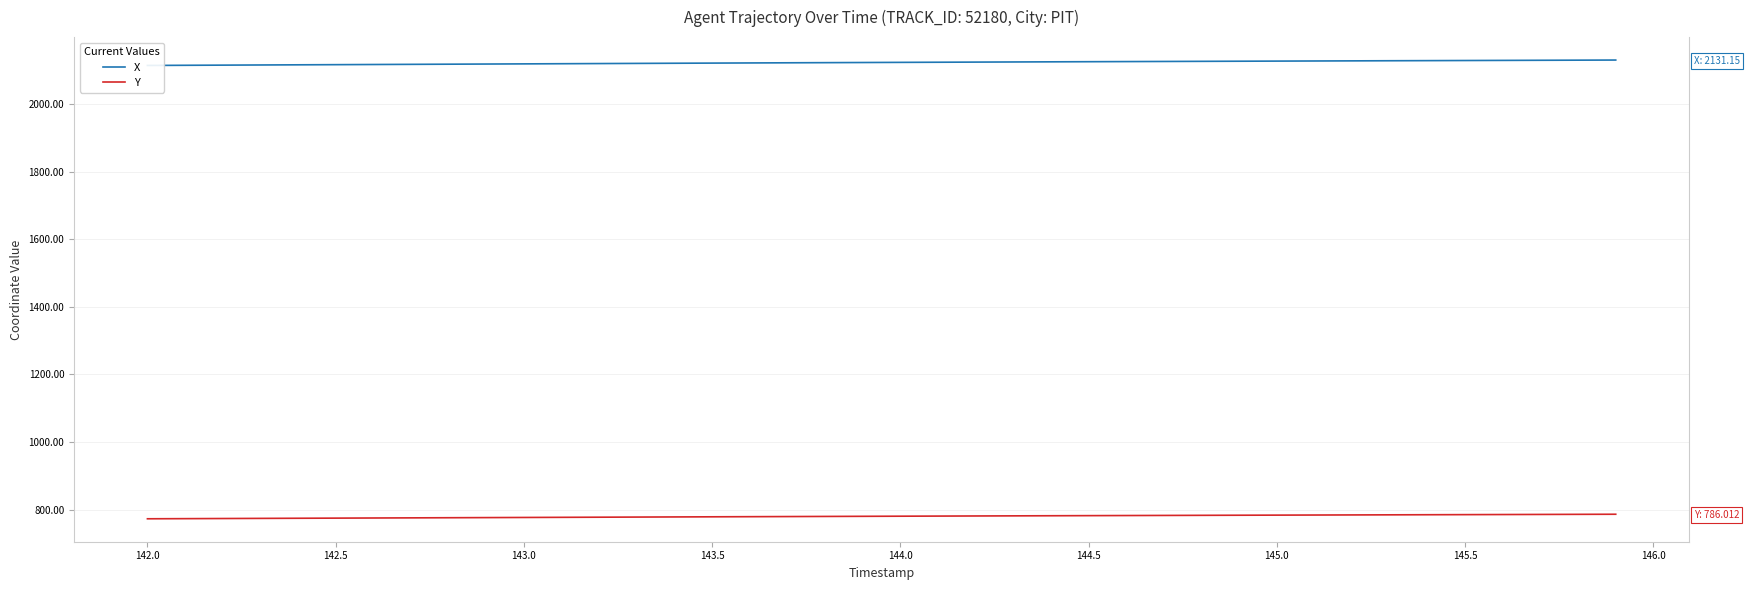

Rank the series by their maximum value, from highest to lowest.

X, Y